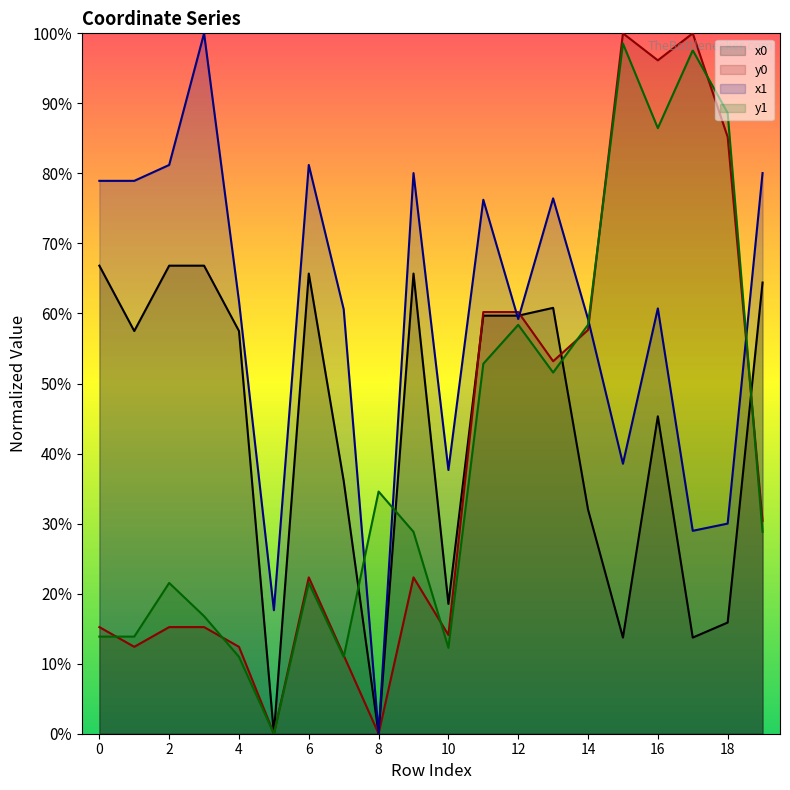

How many interior local peaks does the y1 series have?

6